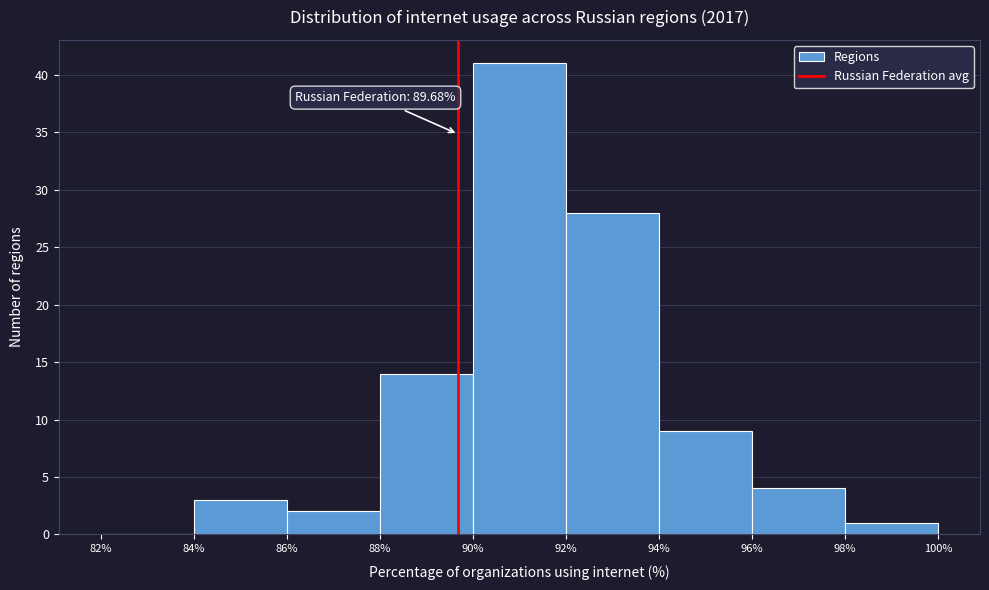

Which range on the x-axis has the tallest bar?

90% to 92%